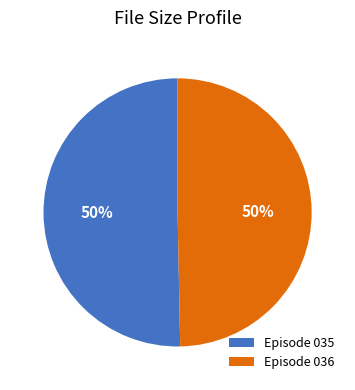

The Episode 035 slice represents 50% of the pie. True or false?

True